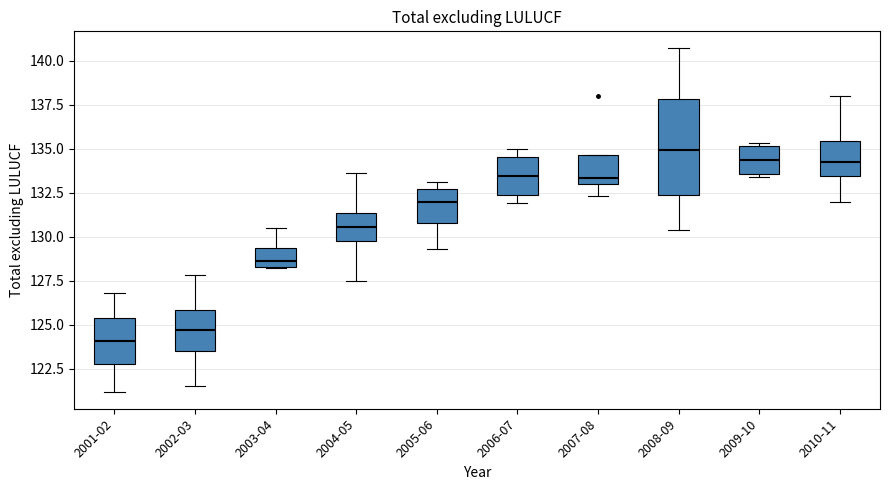

Which box has the lowest median line?

2001-02